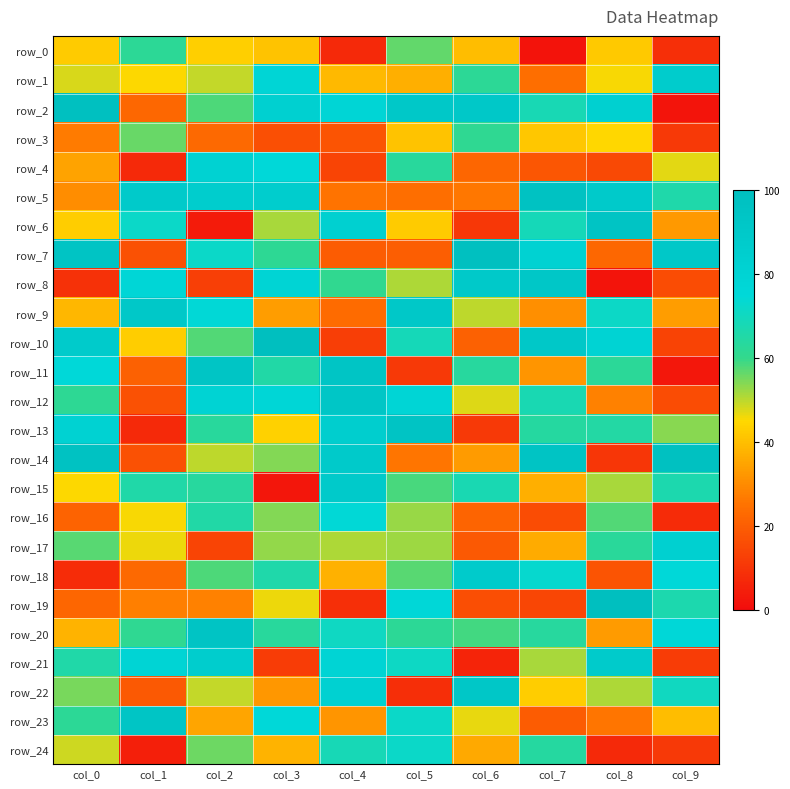

What value does the row_24 series have at col_1?

4.8